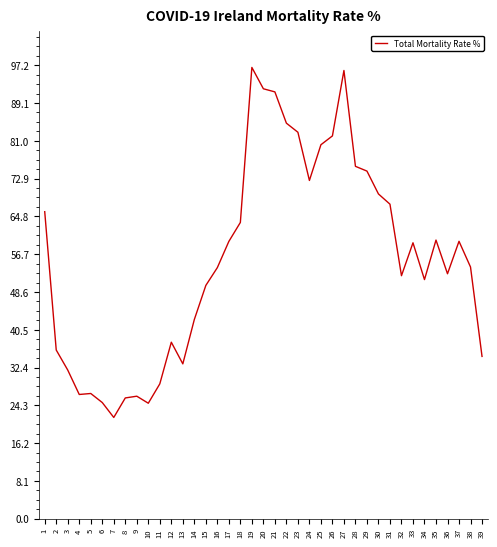

What value does the data have at 17?

59.4